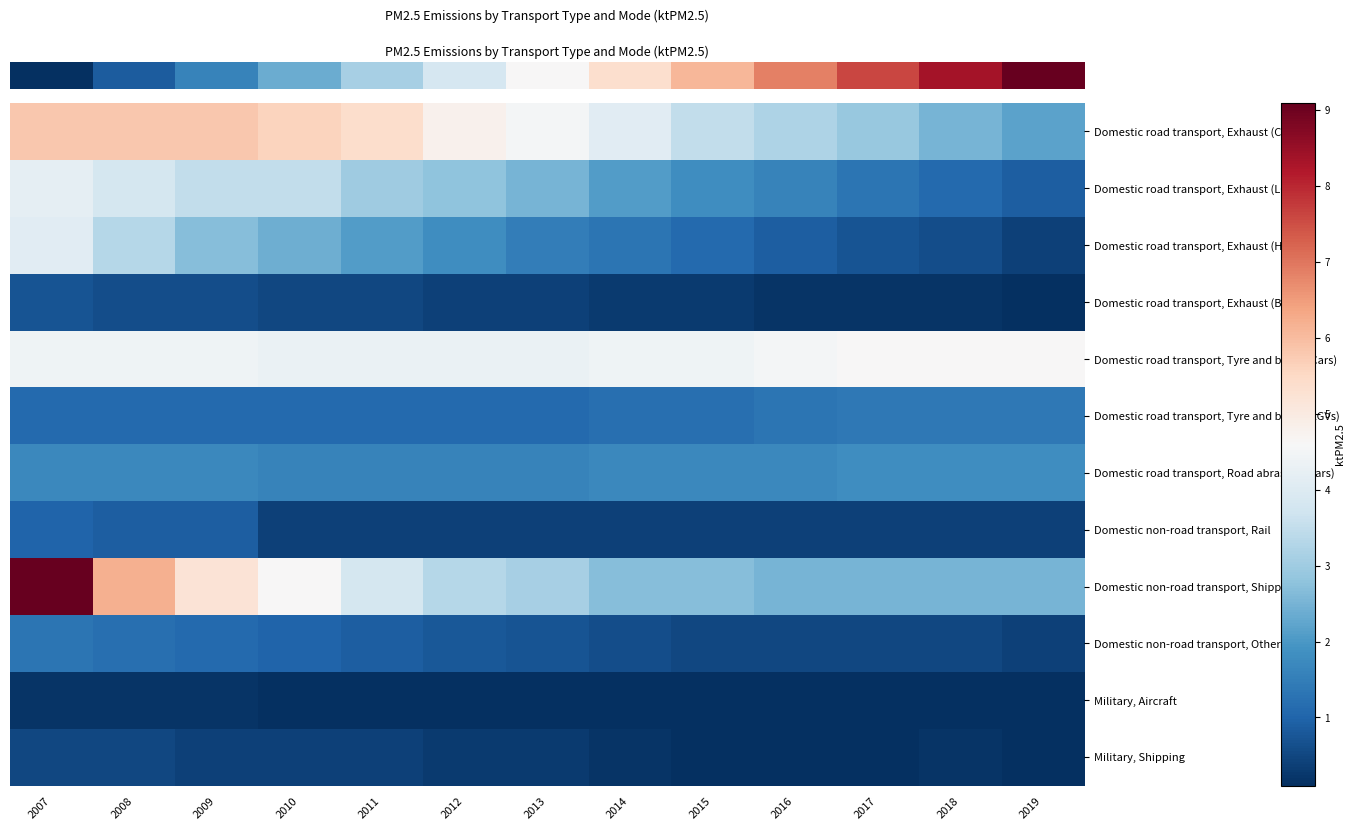

Which series has the widest spread of values?

row_8